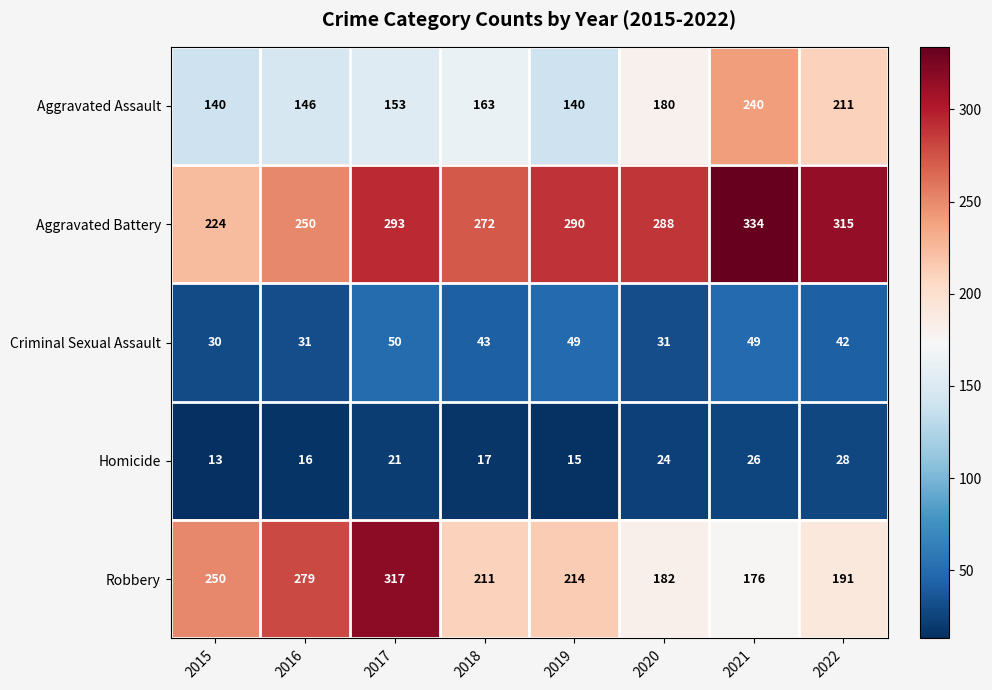

What is the approximate value of Homicide at 2016?

16